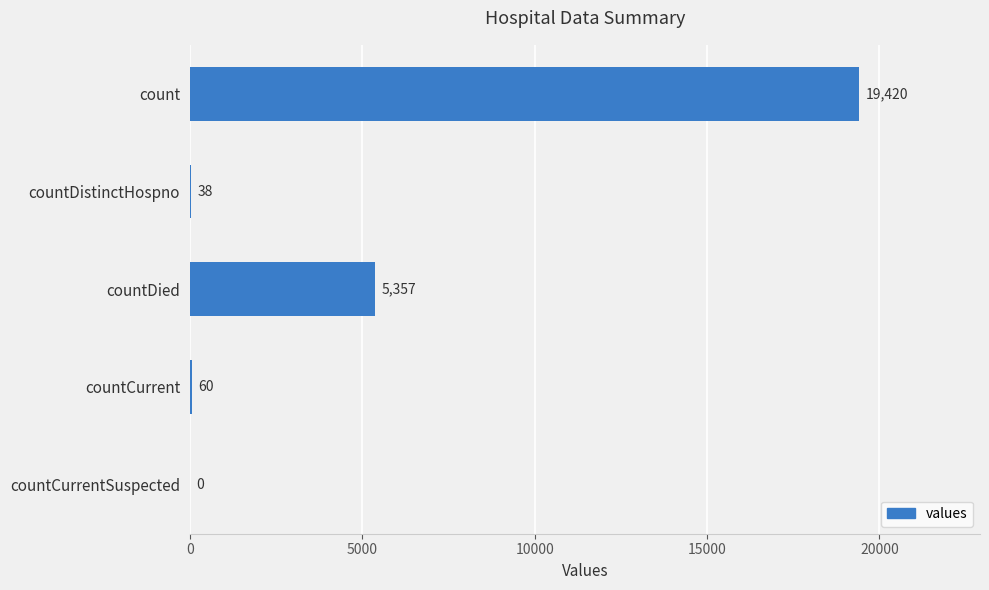

Reading top to bottom, extract all data points from this chart.

count=19420	countDistinctHospno=38	countDied=5357	countCurrent=60	countCurrentSuspected=0